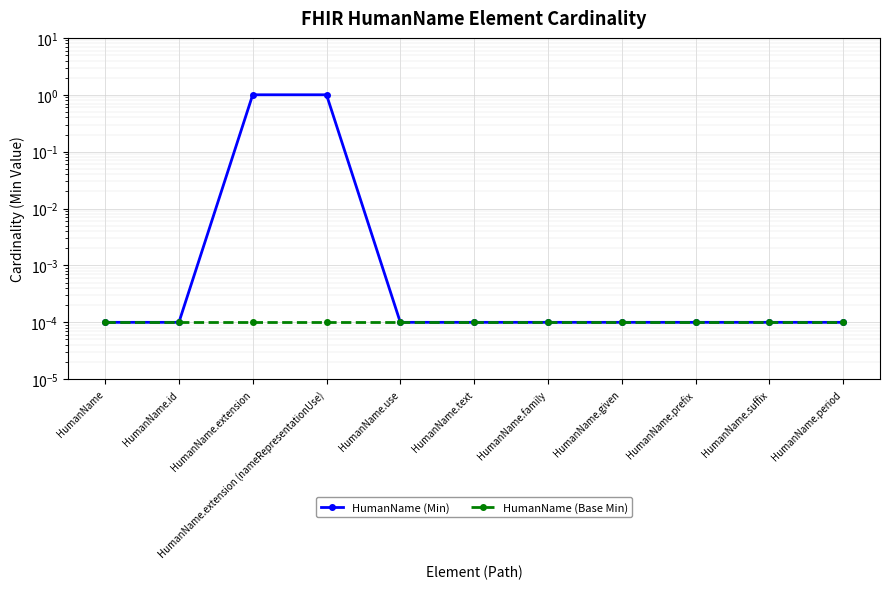

Which series has the largest total across all categories?

HumanName (Min)